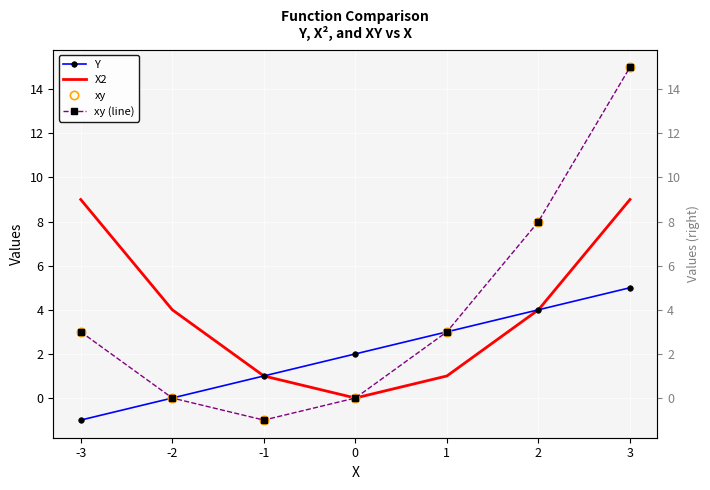

What is the difference between the maximum and minimum values in the xy (line) series?

16